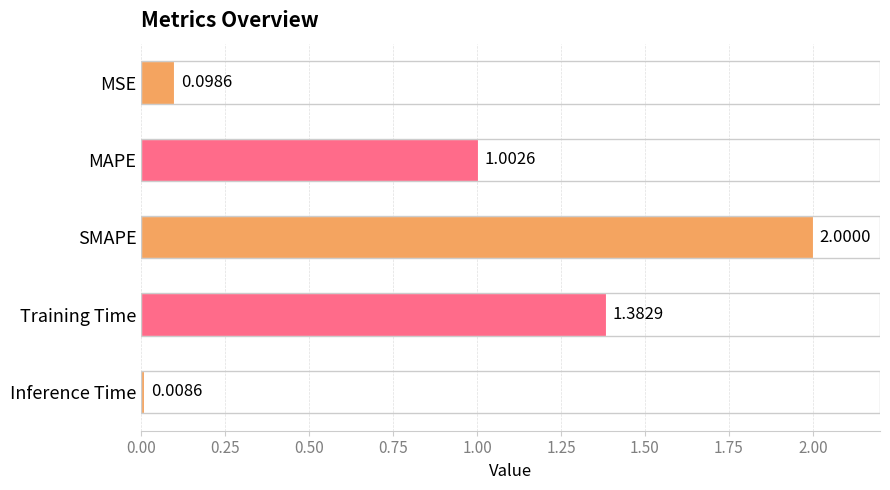

What is the difference between the maximum and minimum values?

2.0